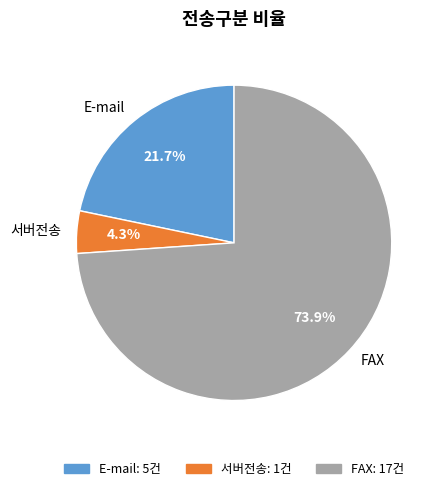

Which slice represents more than half of the pie?

FAX